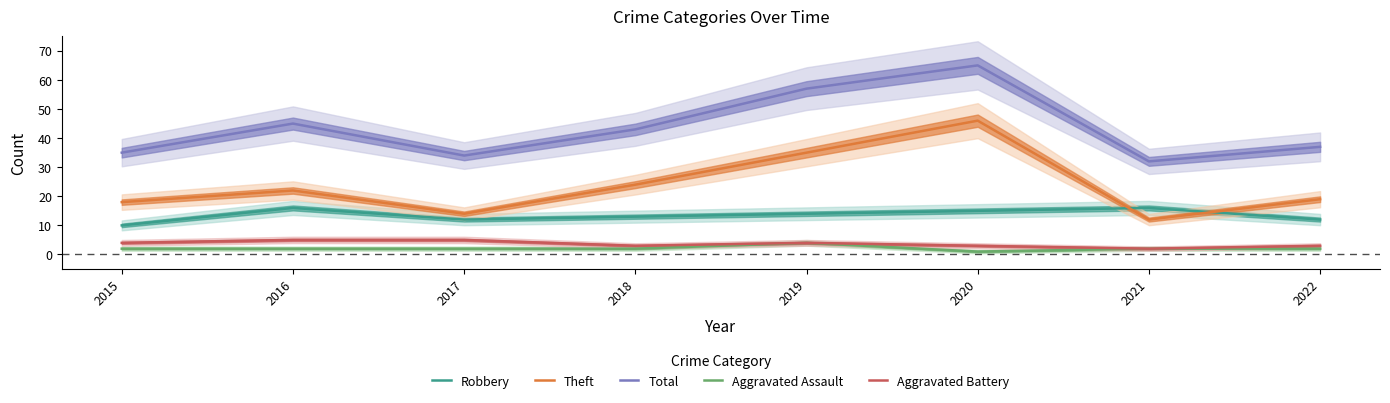

At which category does Aggravated Battery reach its first local valley?

2018